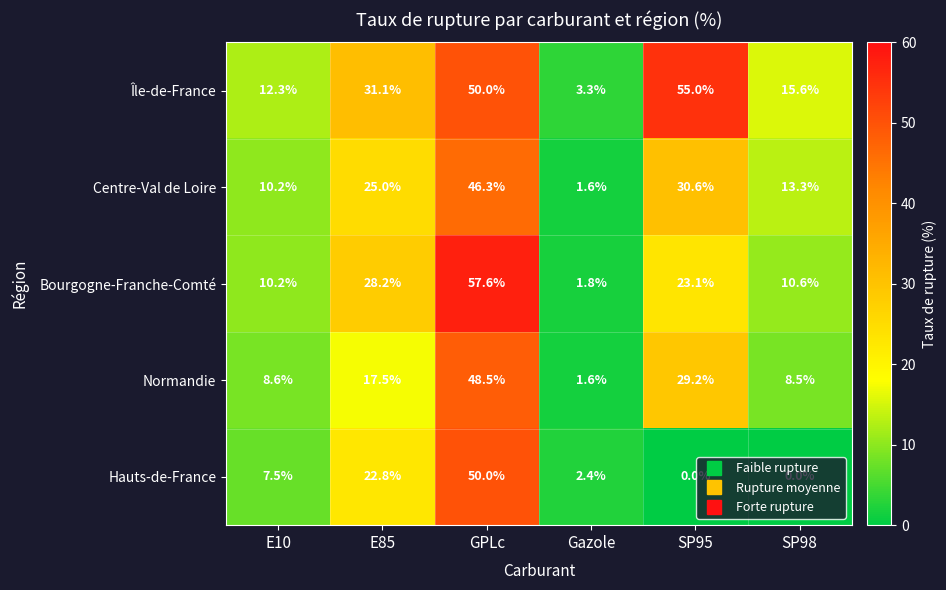

Which series has the widest spread of values?

Bourgogne-Franche-Comté